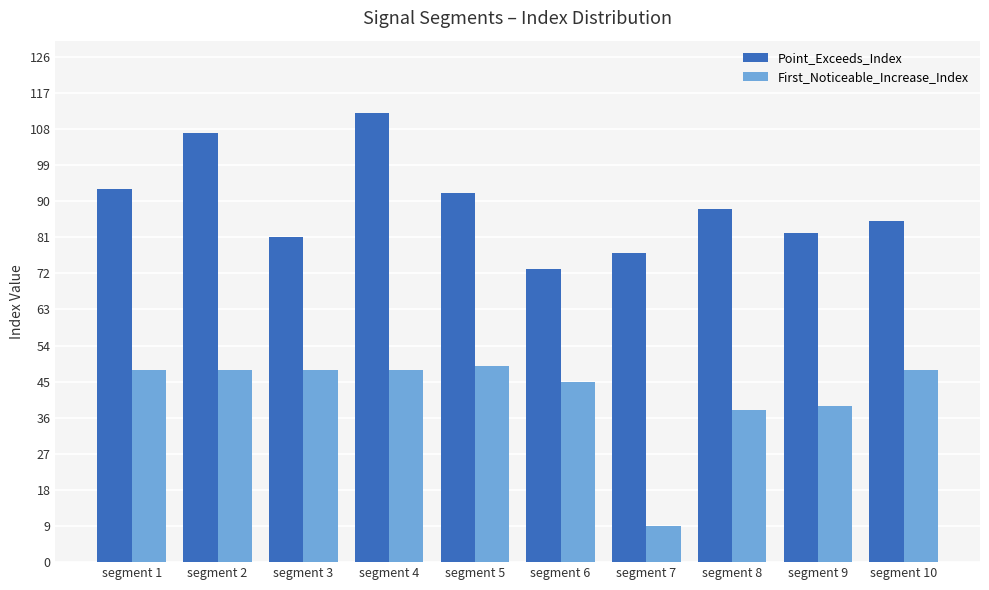

What is the difference between the maximum and minimum values in the First_Noticeable_Increase_Index series?

40